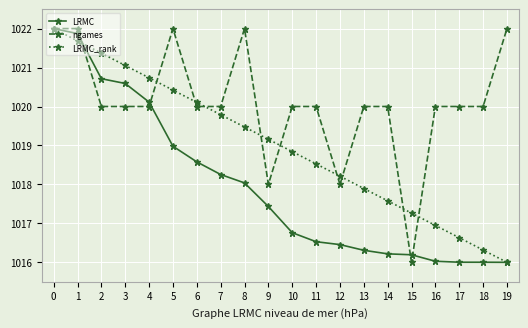

How many values in the LRMC_rank series exceed 1019?

10